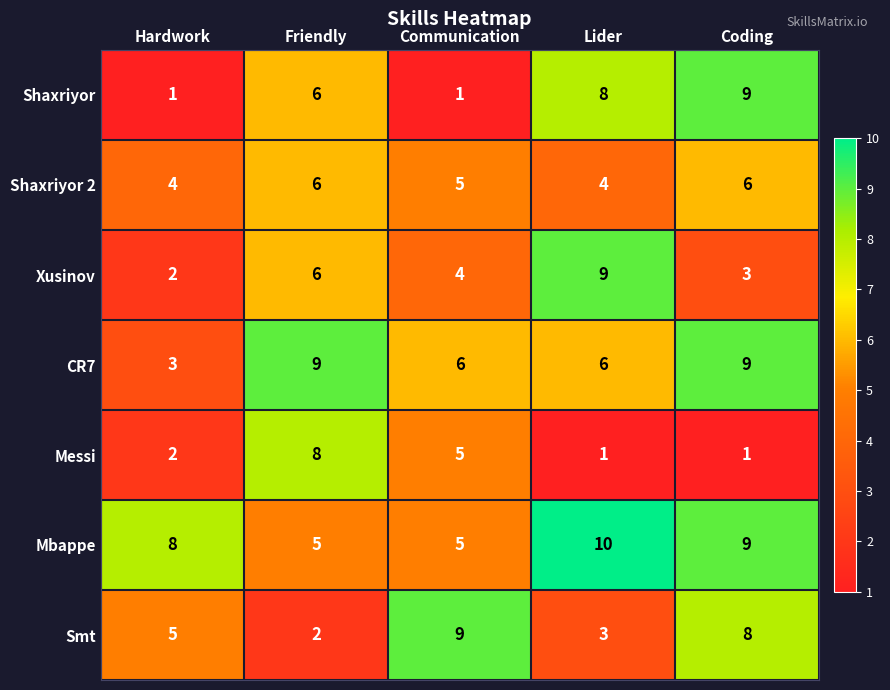

What is the sum of the Xusinov values at Communication and Friendly?

10